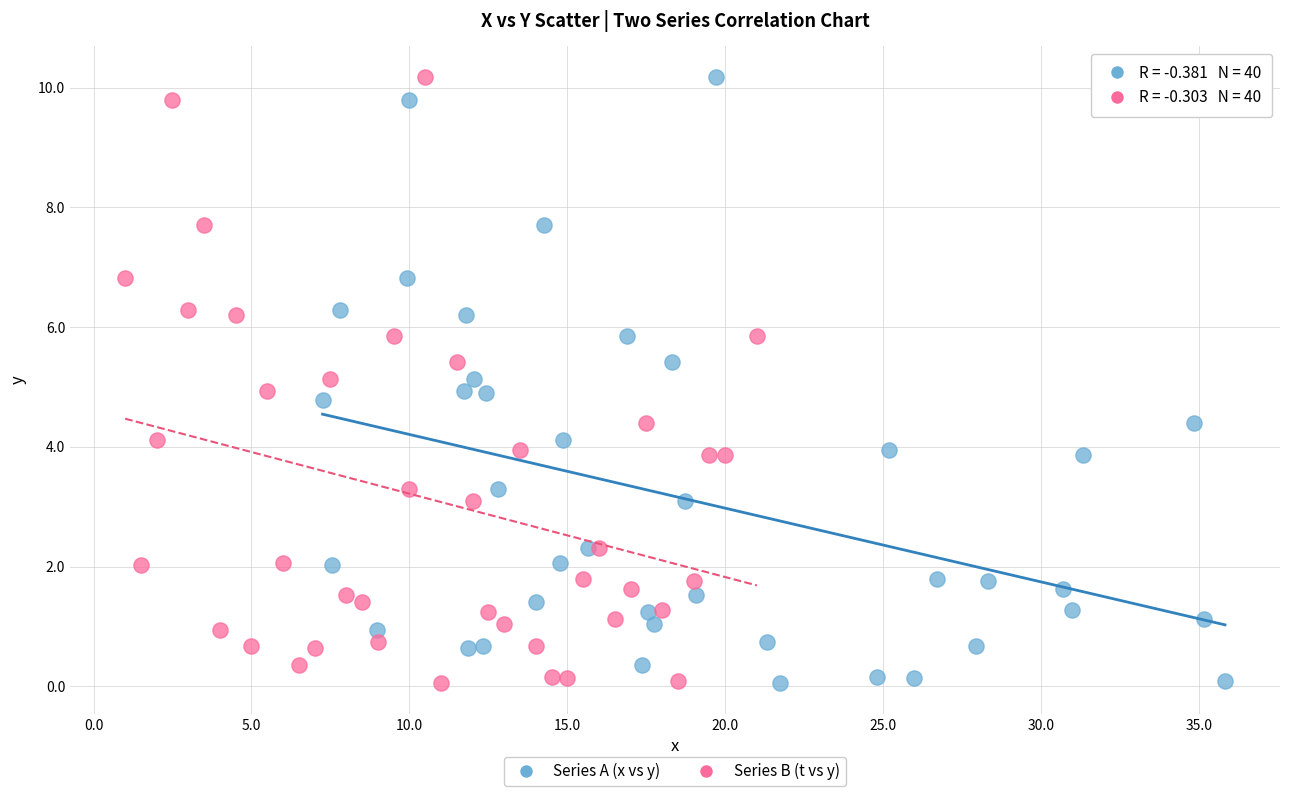

What are all the series names shown in the legend?

Series A (x vs y), Series B (t vs y)